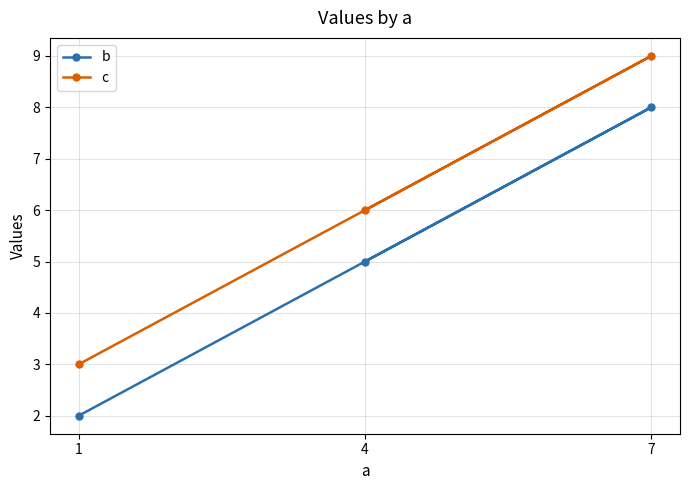

Count the number of data series in this chart.

2